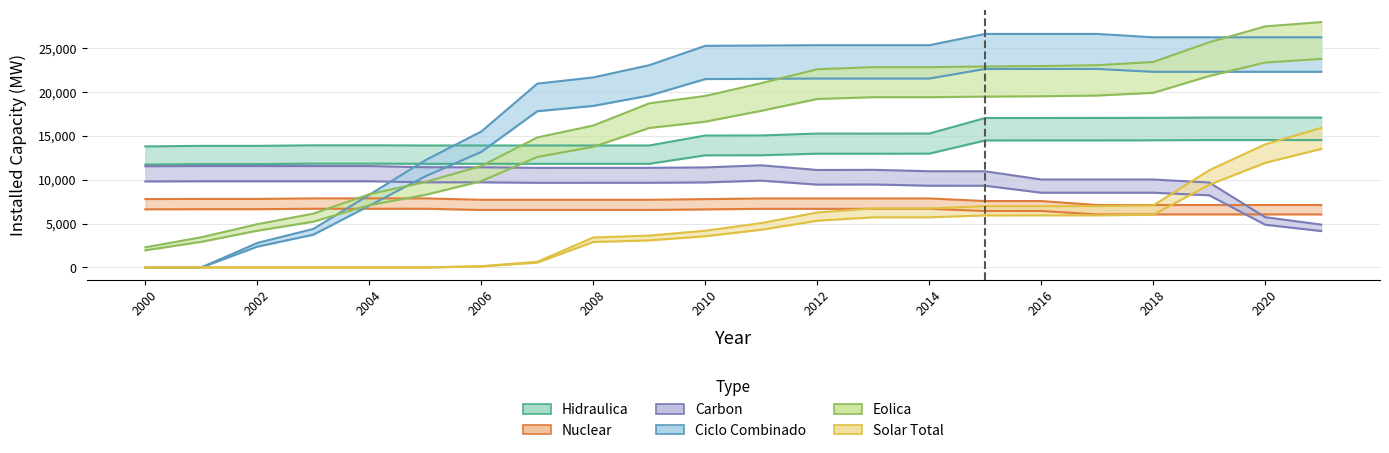

Reading left to right, list all the values displayed in this chart.

Hidraulica: 13805.0	13867.0	13867.0	13930.0	13930.0	13910.0	13910.0	13910.0	13910.0	13910.0	15047.0	15054.0	15269.0	15268.0	15274.0	17042.6	17049.7	17052.9	17063.6	17097.8	17097.7	17093.2
Nuclear: 7799.0	7816.0	7816.0	7876.0	7876.0	7876.0	7716.0	7716.0	7716.0	7716.0	7791.0	7866.0	7866.0	7866.0	7866.0	7572.6	7572.6	7117.3	7117.3	7117.3	7117.3	7117.3
Carbon: 9810.7	9830.2	9830.2	9830.2	9830.2	9710.4	9710.4	9652.6	9655.1	9655.1	9697.6	9901.6	9446.9	9462.2	9326.2	9318.1	8525.7	8525.7	8525.7	8230.9	4873.2	4151.2
Ciclo Combinado: 0.0	0.0	2794.0	4394.0	8285.0	12228.0	15504.0	20962.0	21677.0	23066.0	25278.0	25312.0	25348.0	25348.0	25348.0	26636.0	26636.0	26636.0	26250.1	26250.1	26250.1	26250.1
Eolica: 2298.0	3442.0	4927.0	6138.0	8351.0	9742.0	11575.0	14827.0	16187.0	18719.0	19560.0	21017.0	22608.0	22845.0	22845.0	22922.2	22973.7	23068.1	23433.1	25682.8	27494.4	27982.0
Solar Total: 0.0	0.0	0.0	0.0	0.0	0.0	115.6	550.8	2903.6	3086.3	3559.8	4299.3	5330.3	5715.4	5718.8	5937.2	5941.3	5943.2	6010.1	9423.9	11936.1	13523.8